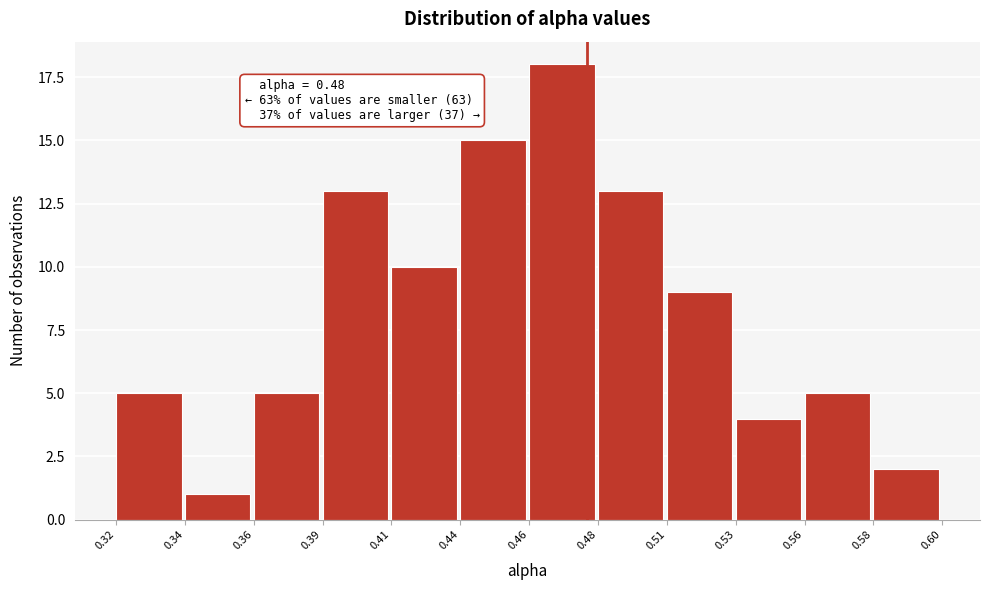

Reading left to right, extract all data points from this chart.

0.32=5	0.34=1	0.36=5	0.39=13	0.41=10	0.44=15	0.46=18	0.48=13	0.51=9	0.53=4	0.56=5	0.58=2